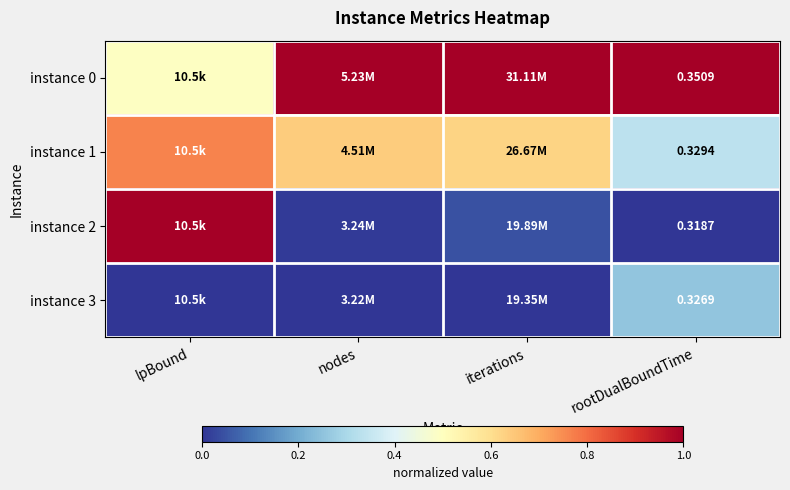

List the series in order of their overall mean, lowest first.

instance 3, instance 2, instance 1, instance 0